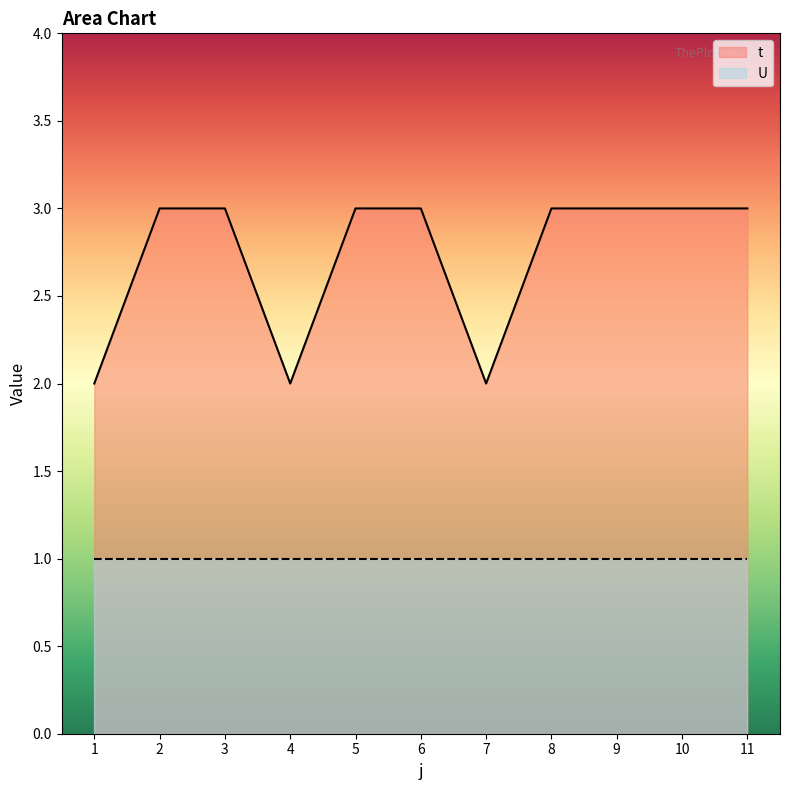

True or false: there are more than 1 points higher than both neighbors.

False